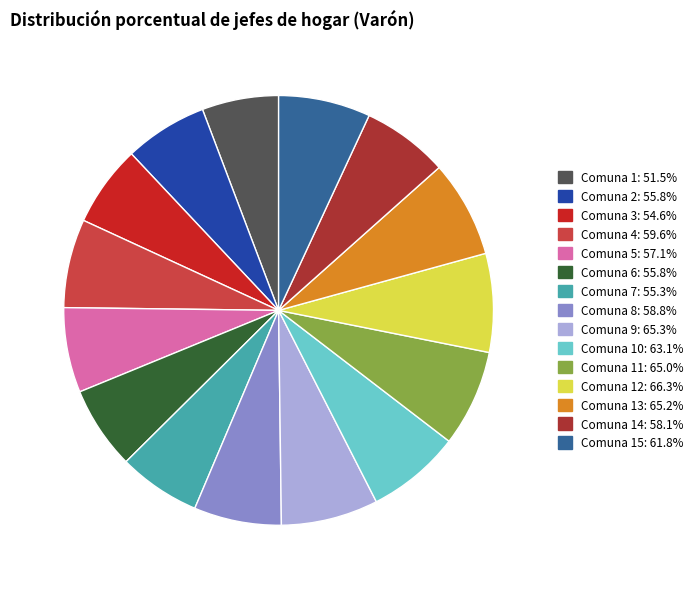

Is there a majority slice in this chart?

No